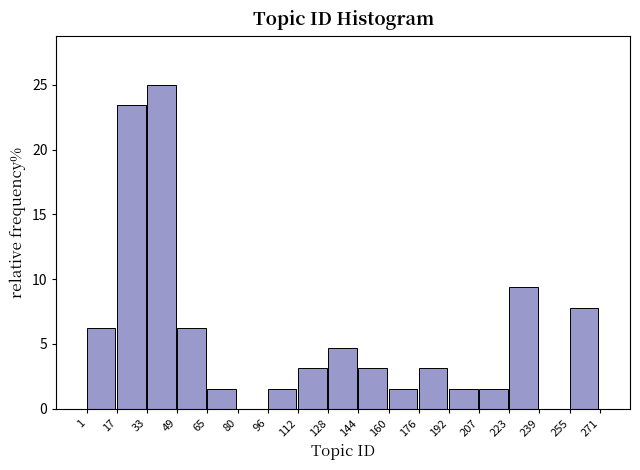

Over which range of the x-axis is the bar tallest?

33 to 49